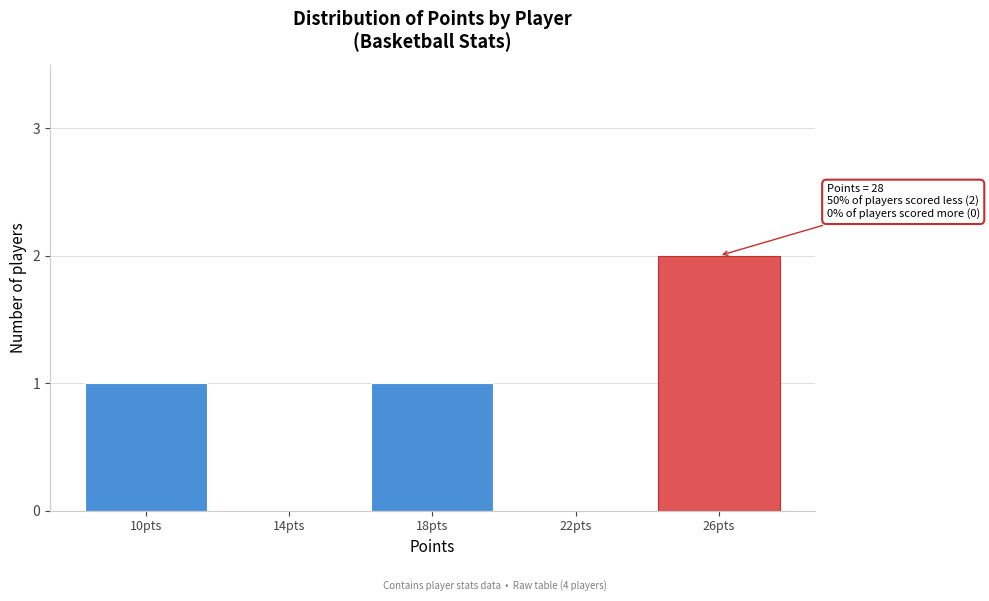

Reading right to left, list all the values displayed in this chart.

26pts=2	22pts=0	18pts=1	14pts=0	10pts=1